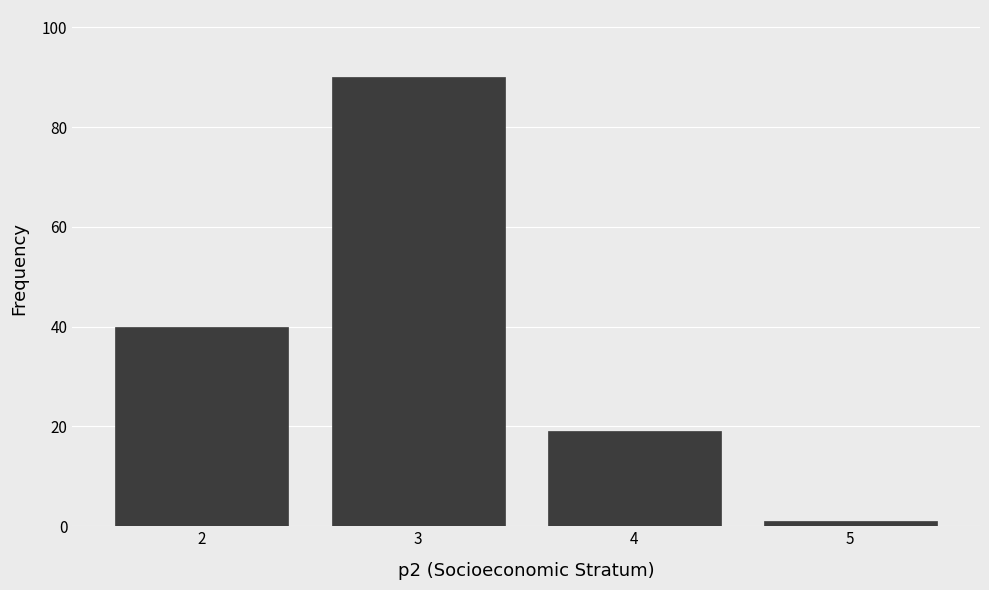

Reading left to right, what are all the values shown in this chart?

2=40	3=90	4=19	5=1